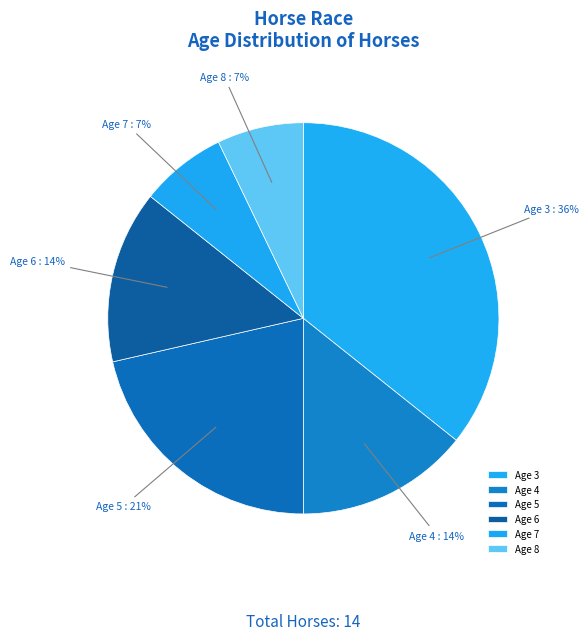

Which category has the biggest portion of the pie?

Age 3